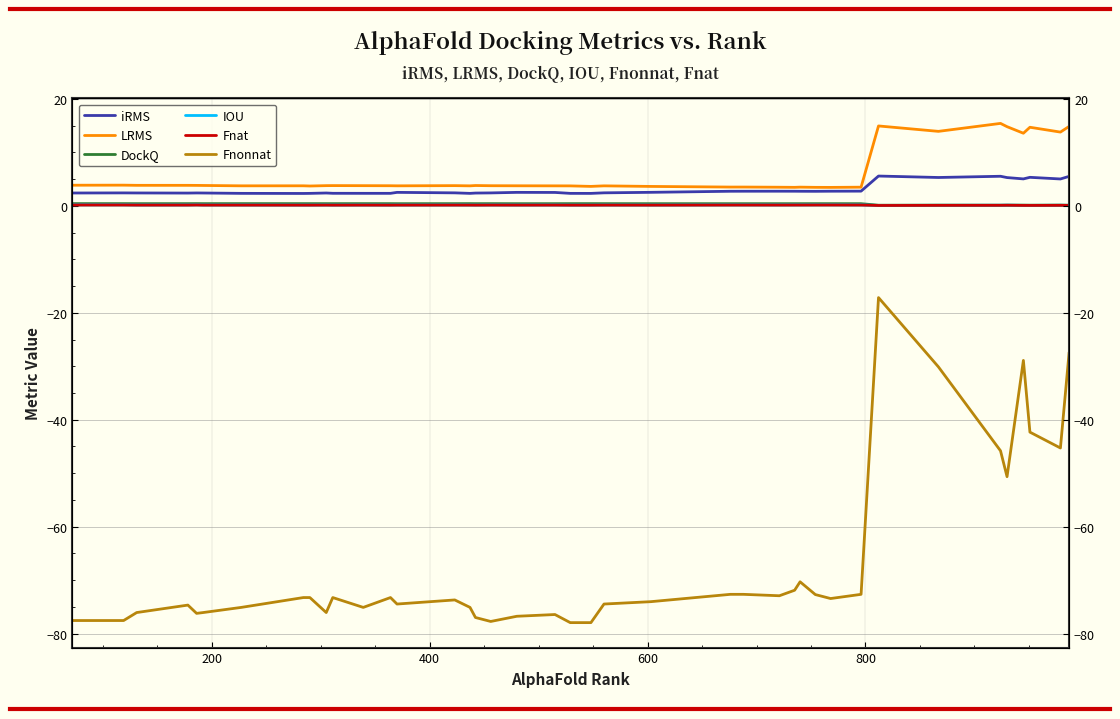

The value of iRMS at 37 is 9.1. True or false?

False